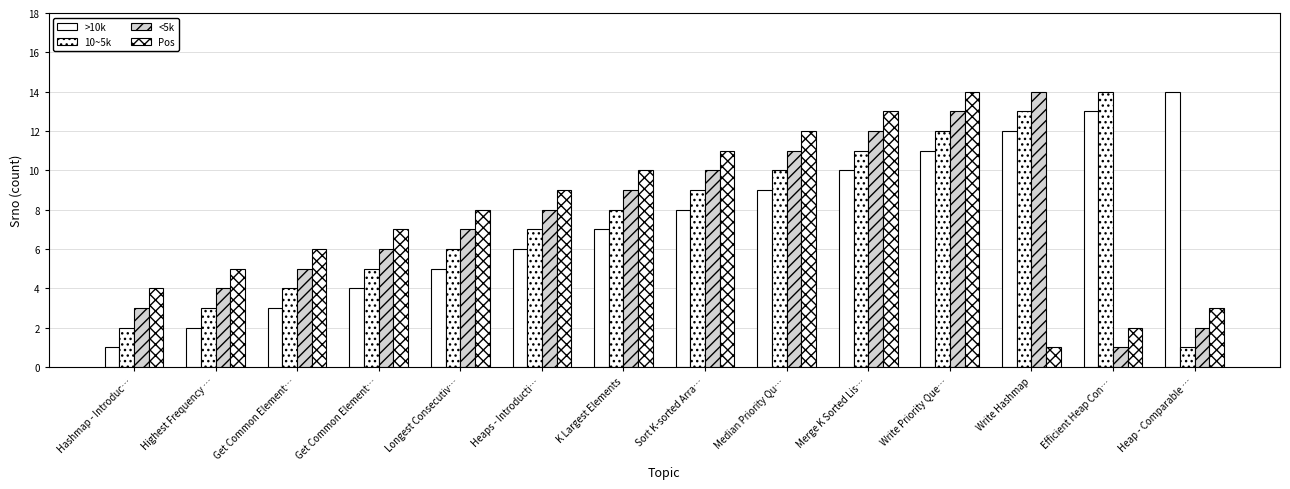

How many data points in <5k are less than 8?

7